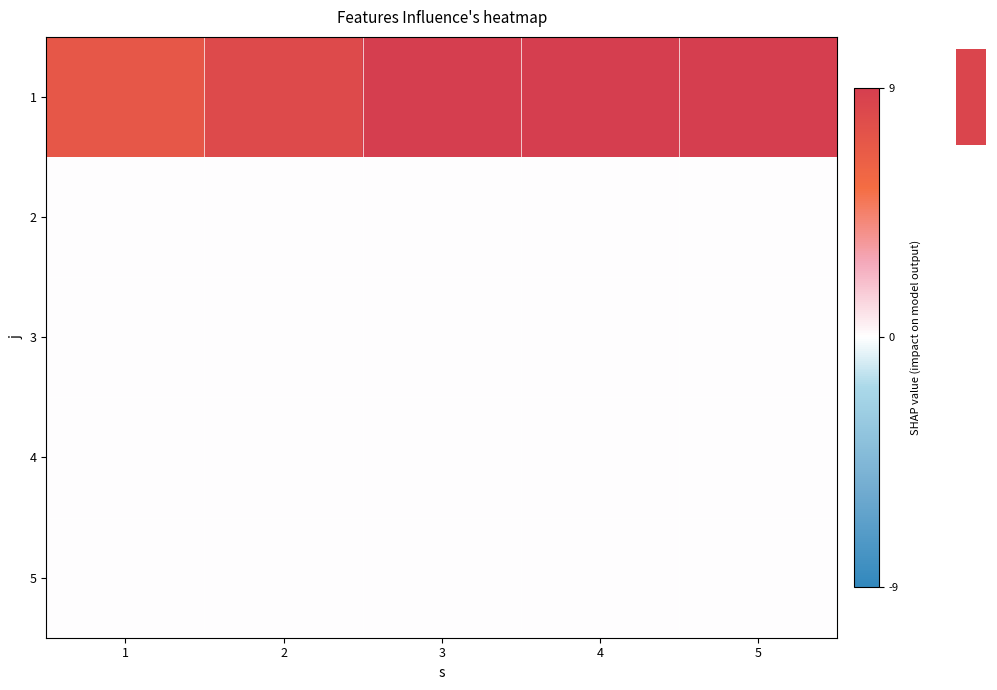

Reading left to right, list all the values displayed in this chart.

row_0: 1=7	2=8	3=9	4=9	5=9
row_1: 1=0	2=0	3=0	4=0	5=0
row_2: 1=0	2=0	3=0	4=0	5=0
row_3: 1=0	2=0	3=0	4=0	5=0
row_4: 1=0	2=0	3=0	4=0	5=0